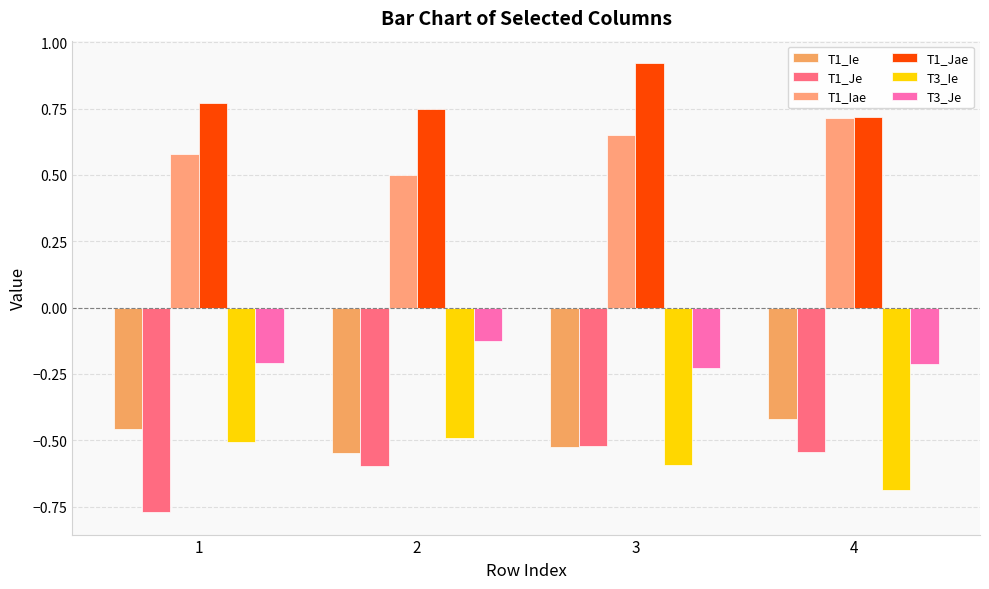

What is the difference between the maximum and second lowest values in the T1_Iae series?

0.1